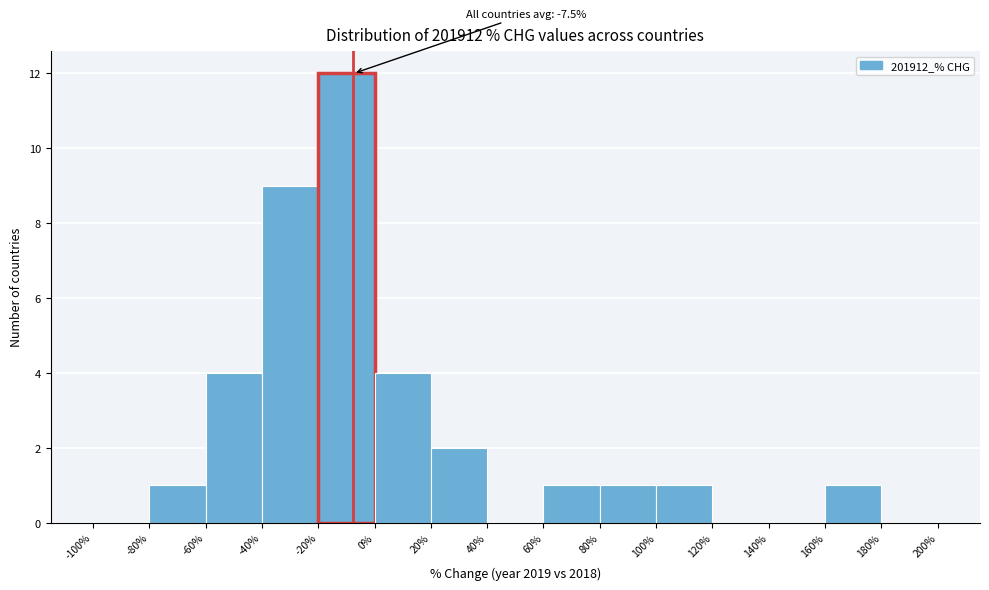

Which range on the x-axis has the tallest bar?

-20% to 0%